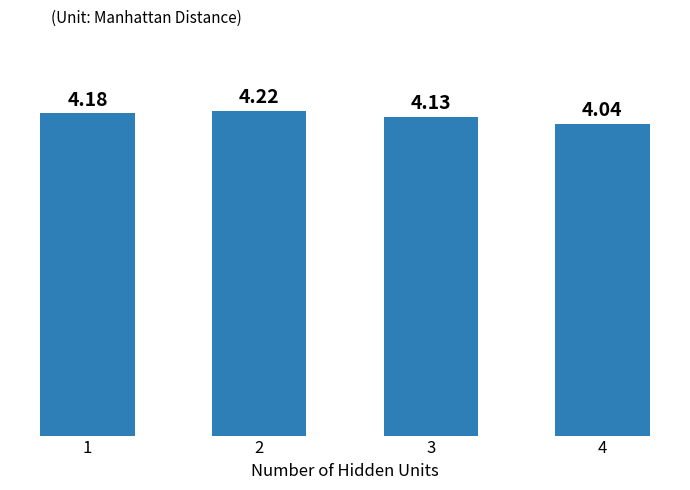

What is the ratio of the value at 3 to the value at 2?

1.0